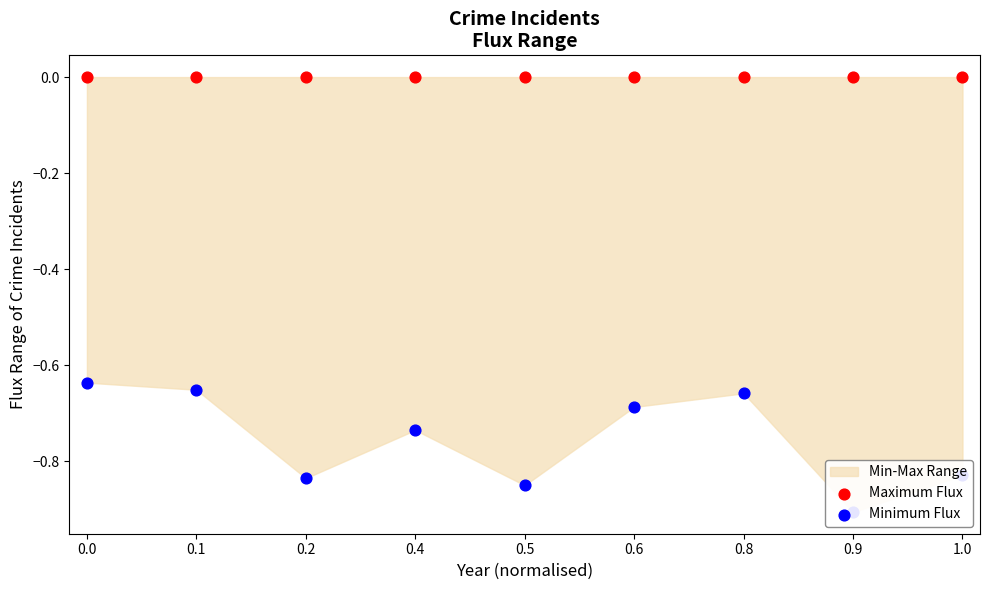

Which series has the largest total across all categories?

Maximum Flux